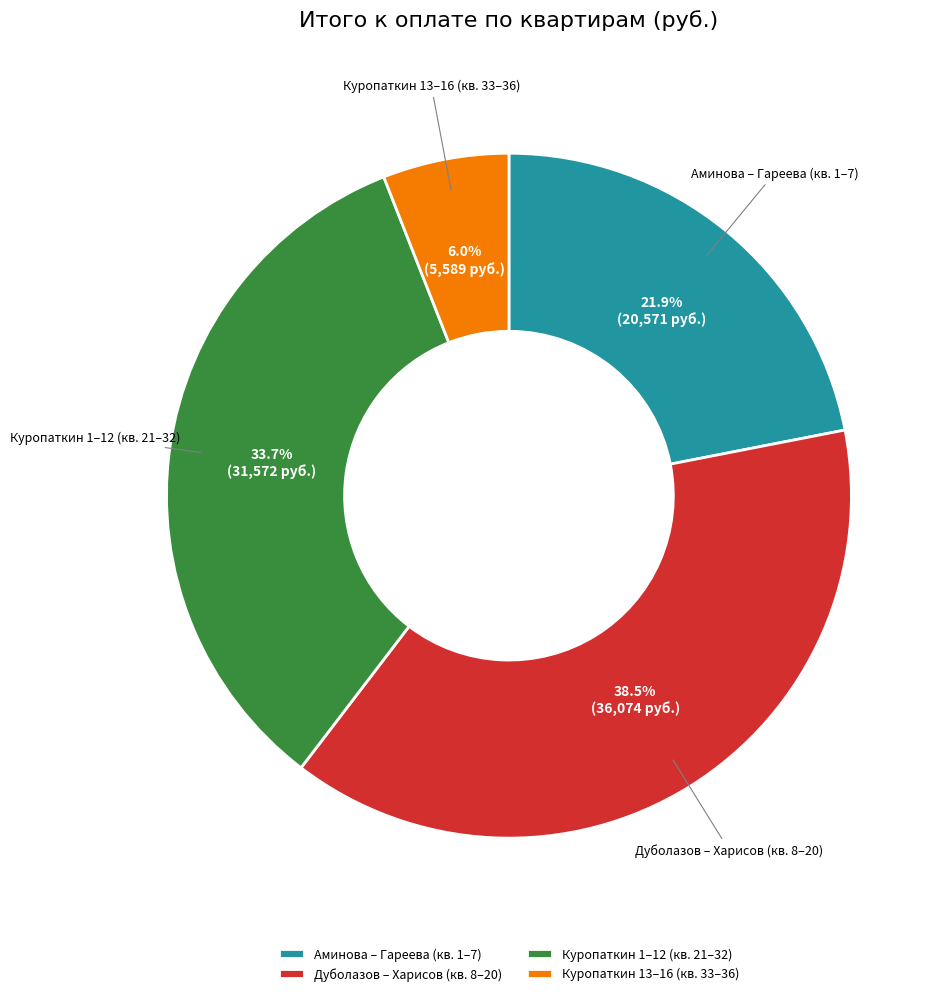

Which has a higher value, Дуболазов – Харисов (кв. 8–20) or Куропаткин 13–16 (кв. 33–36)?

Дуболазов – Харисов (кв. 8–20)